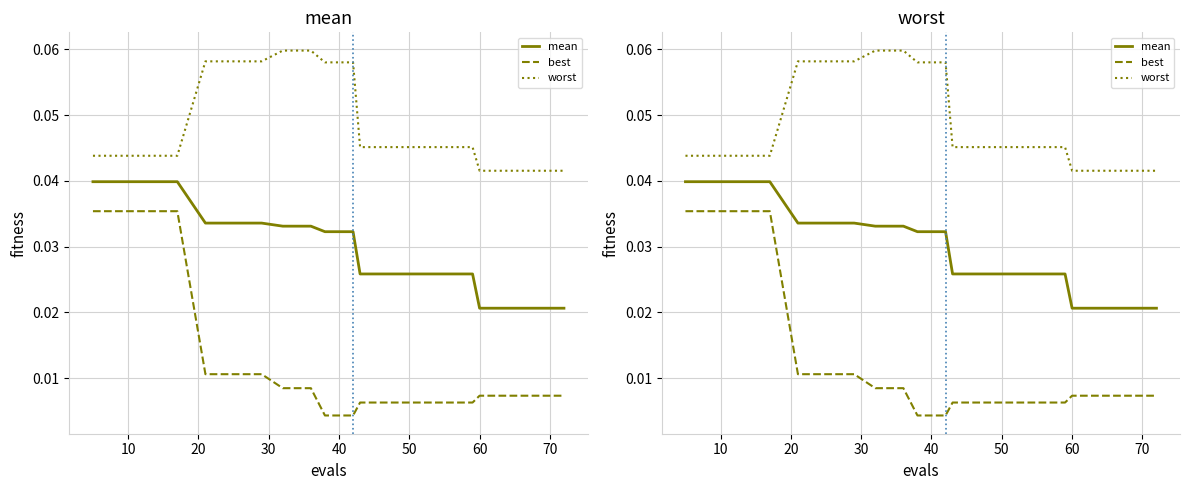

True or false: worst and mean cross at least once.

False